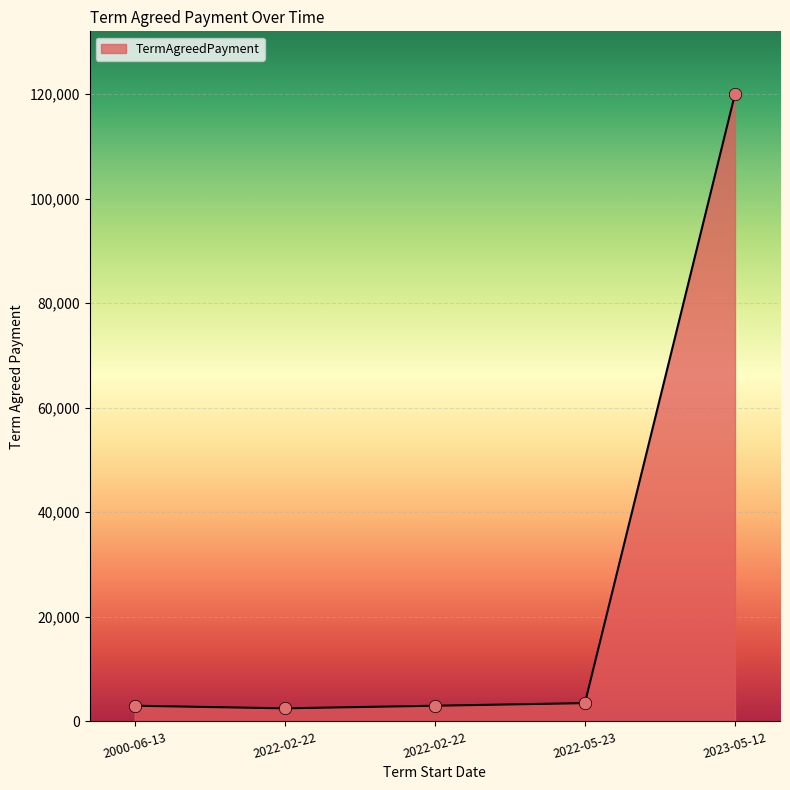

What is the ratio of the value at 2022-02-22 to the value at 2022-05-23?

0.7